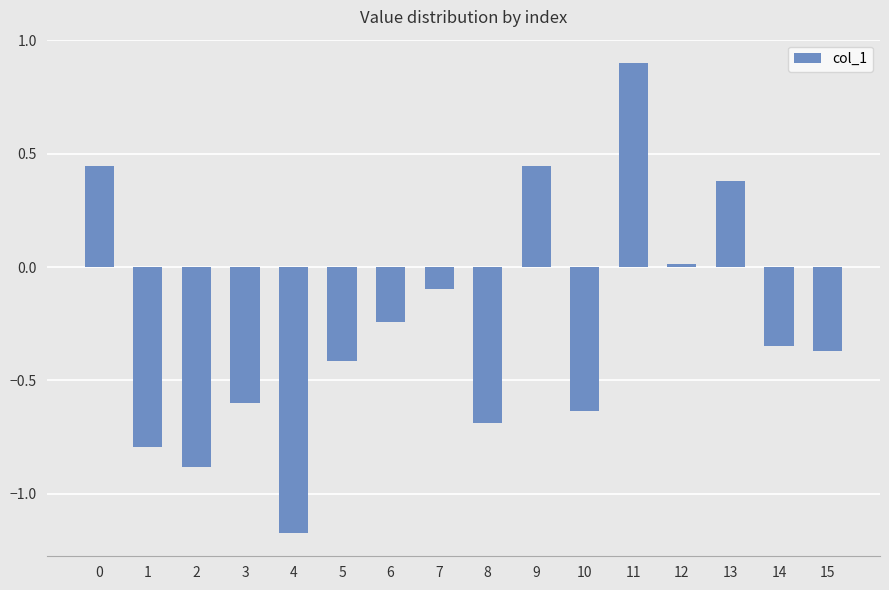

What is the sum of all values?

-4.1